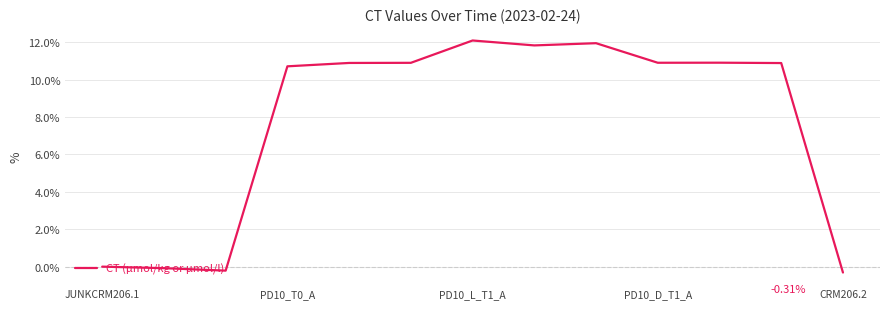

How many values are below 10?

4